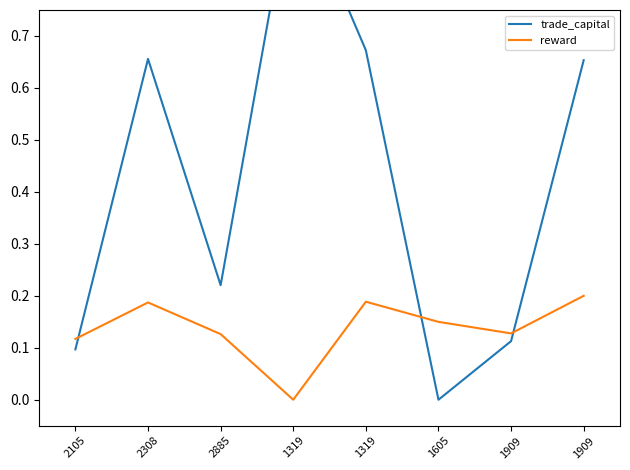

Rank the series by their maximum value, from lowest to highest.

reward, trade_capital